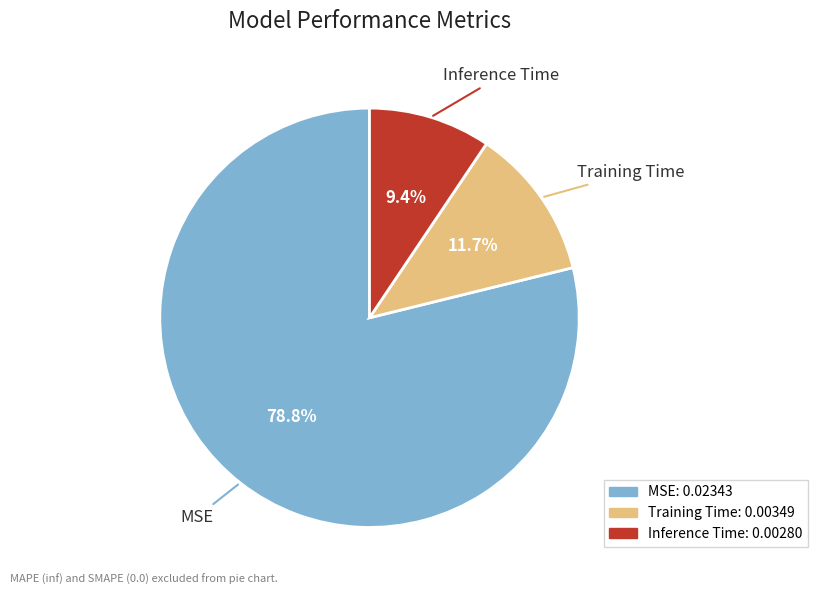

To the nearest percent, what is the difference between the Training Time and Inference Time slice percentages?

2%